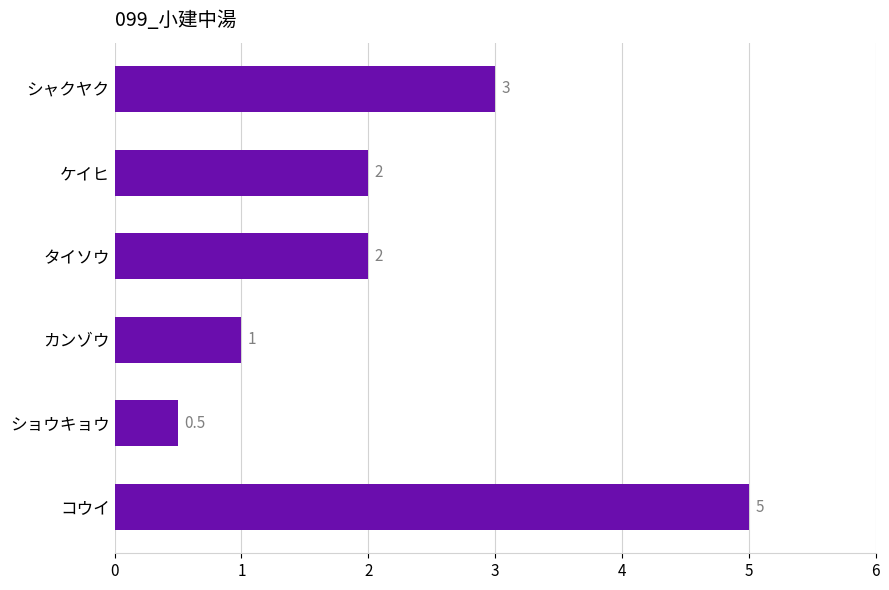

At which category does the chart reach its minimum across all series?

ショウキョウ